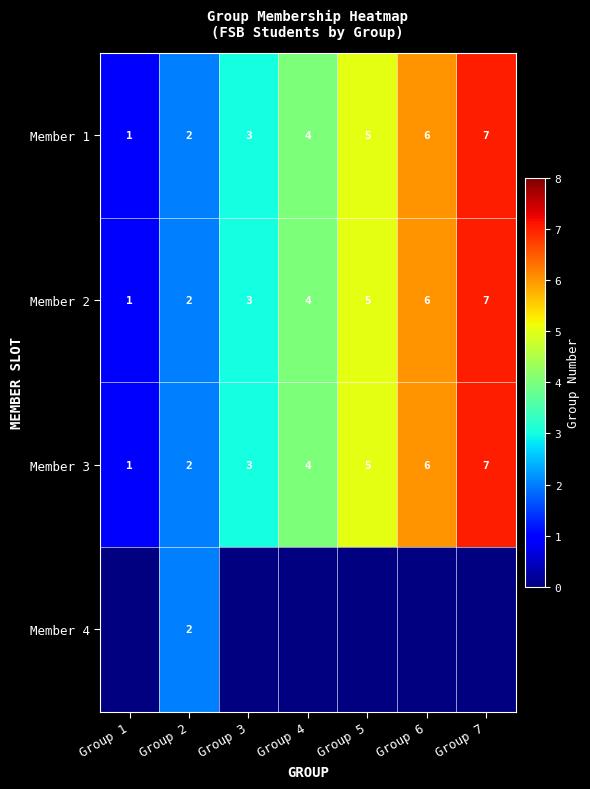

At which label does Member 3 reach its peak?

Group 7